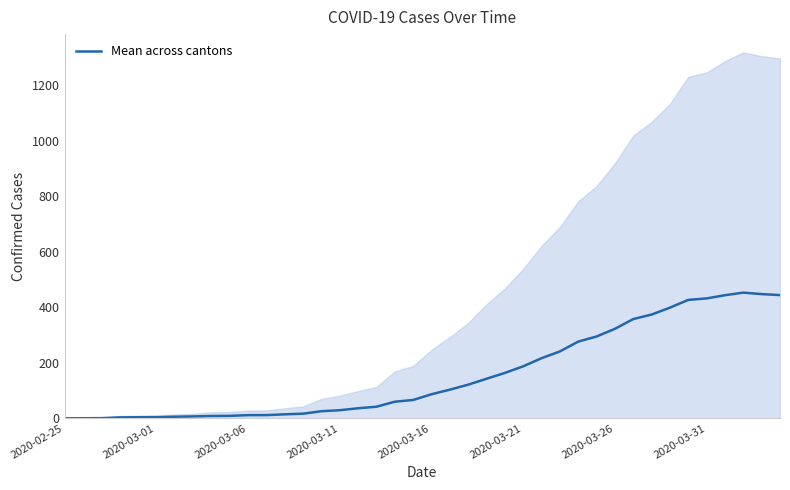

The Mean across cantons series shows 259.6 at 2020-03-31. True or false?

False